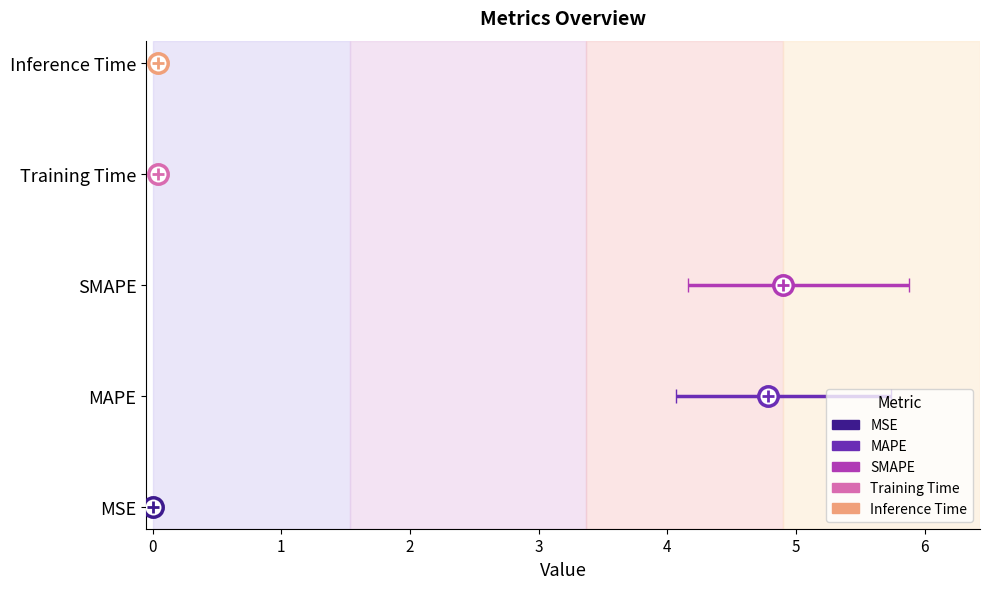

Rank the categories by value from lowest to highest.

MSE, Training Time, Inference Time, MAPE, SMAPE